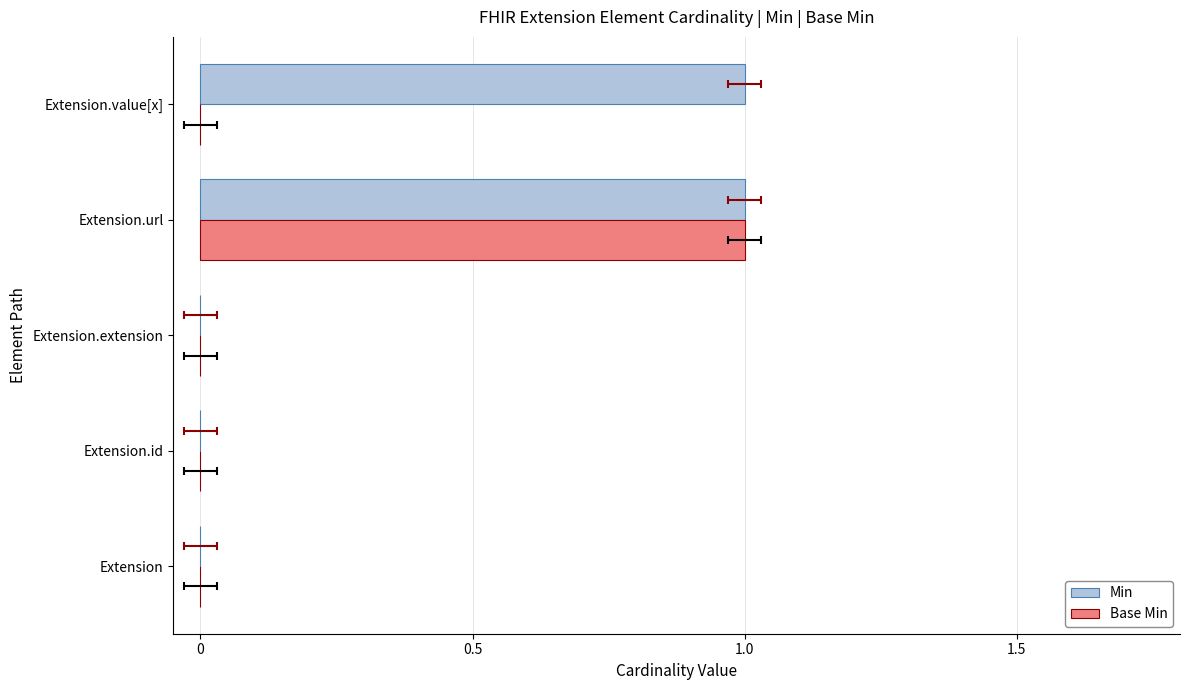

What position from the left is Extension.extension?

3